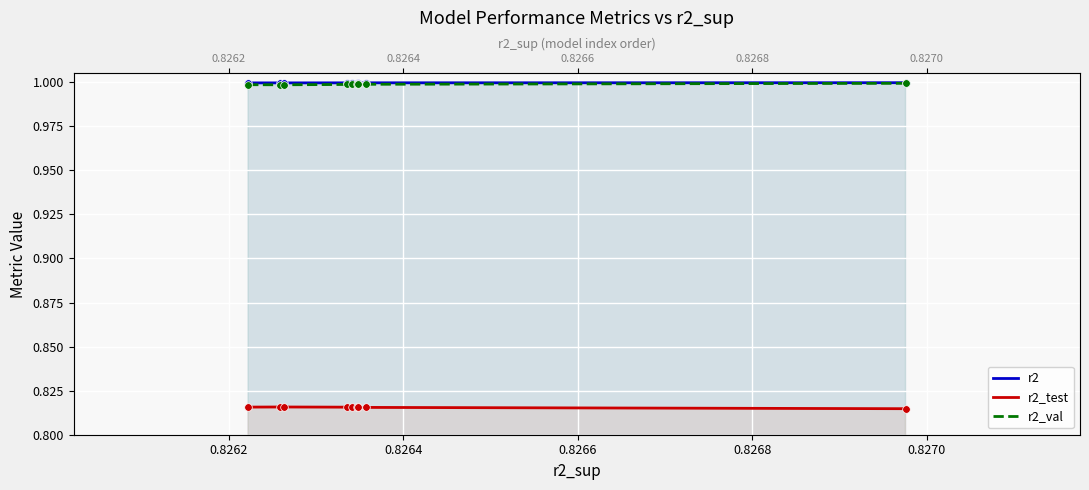

Which series has the largest total across all categories?

r2